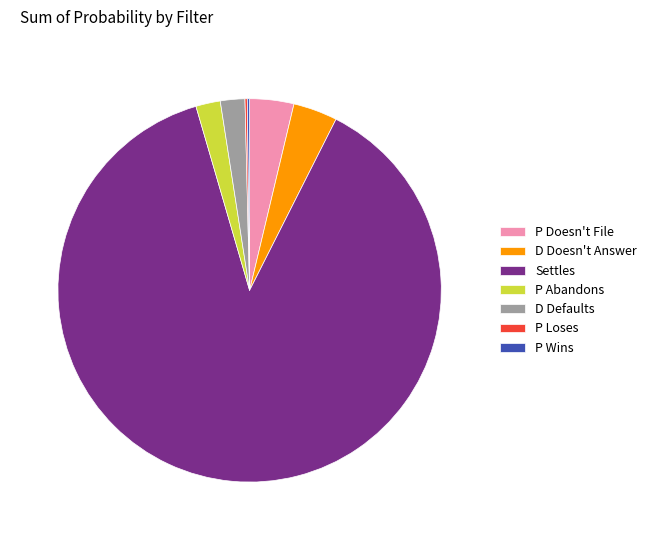

Is it true that D Doesn't Answer is 13% of the pie?

False